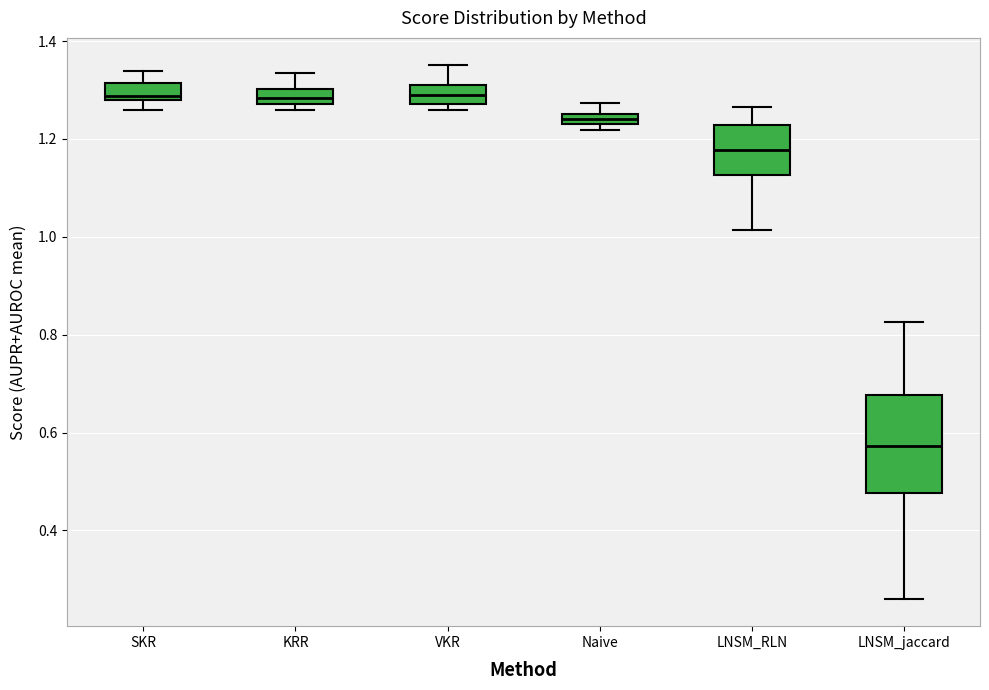

Which box has the lowest median line?

LNSM_jaccard